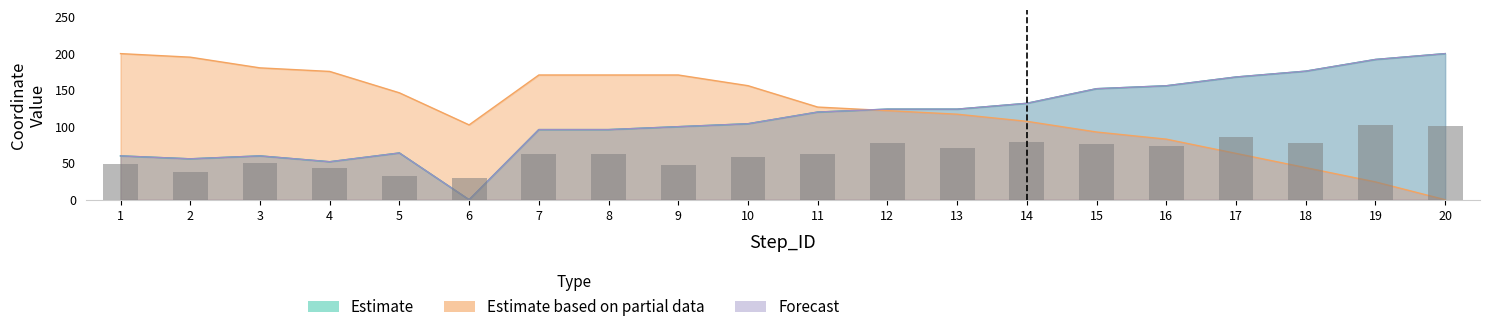

How many data points in Longitude are above 126?

10